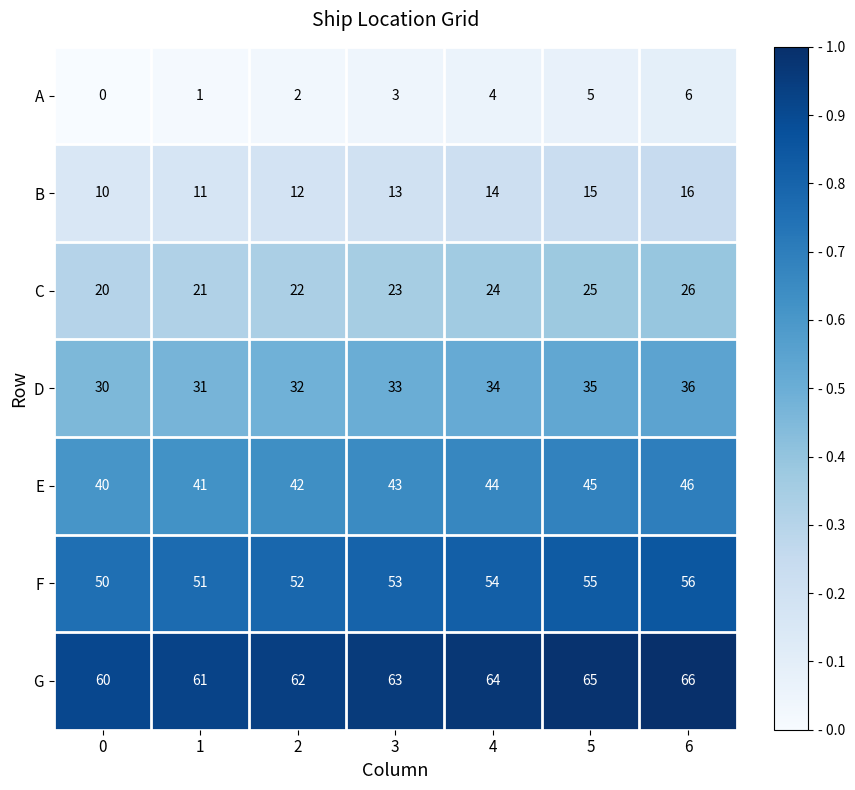

True or false: D has a value of 30 at 0.

True